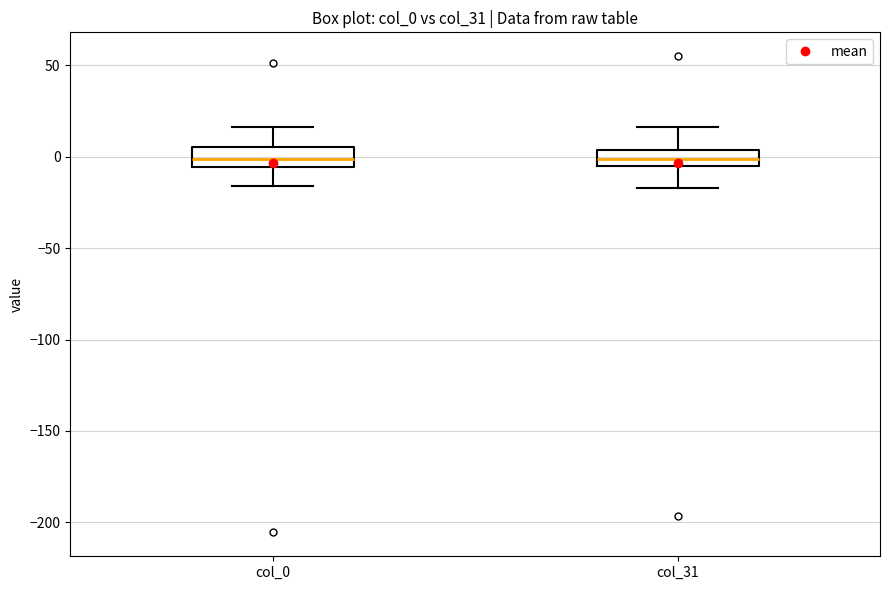

Reading left to right, transcribe this box plot: for each box, give where its median line is, the range the box spans, and where its two whiskers end, as read against the y-axis. The values are not printed on the chart, so give them approximately, as read against the axis.

col_0: median 0, box -5 to 5, whiskers -15 to 15
col_31: median 0, box -5 to 5, whiskers -15 to 15